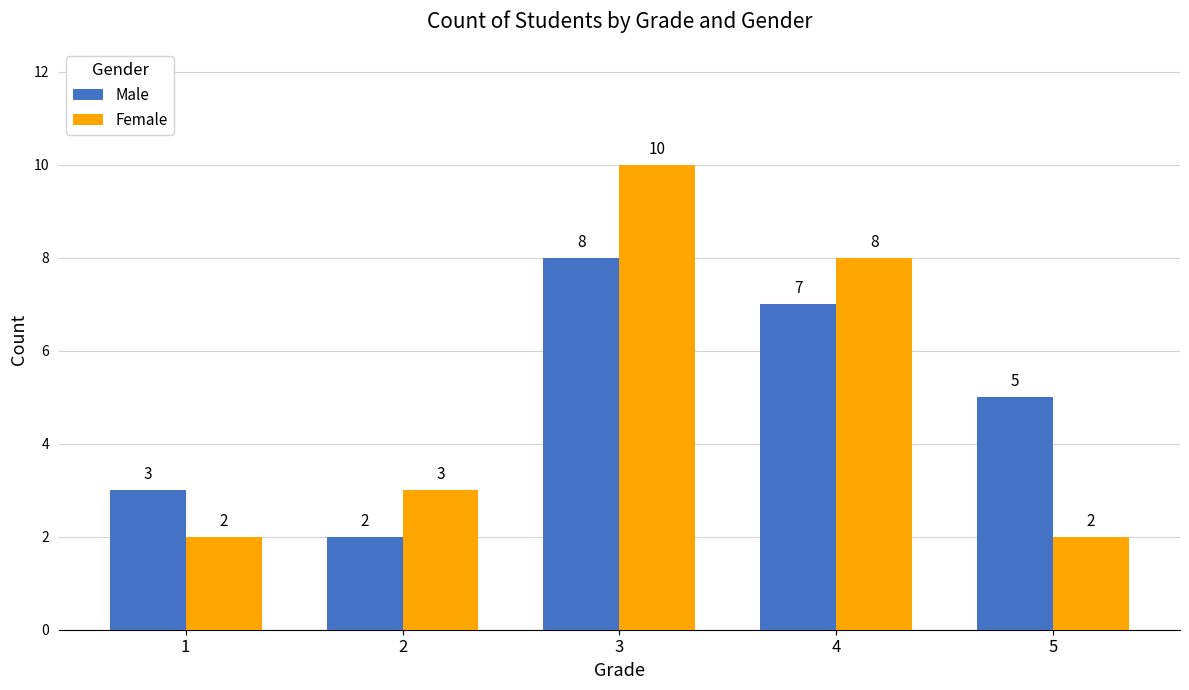

Which series has the largest range (max minus min)?

Female